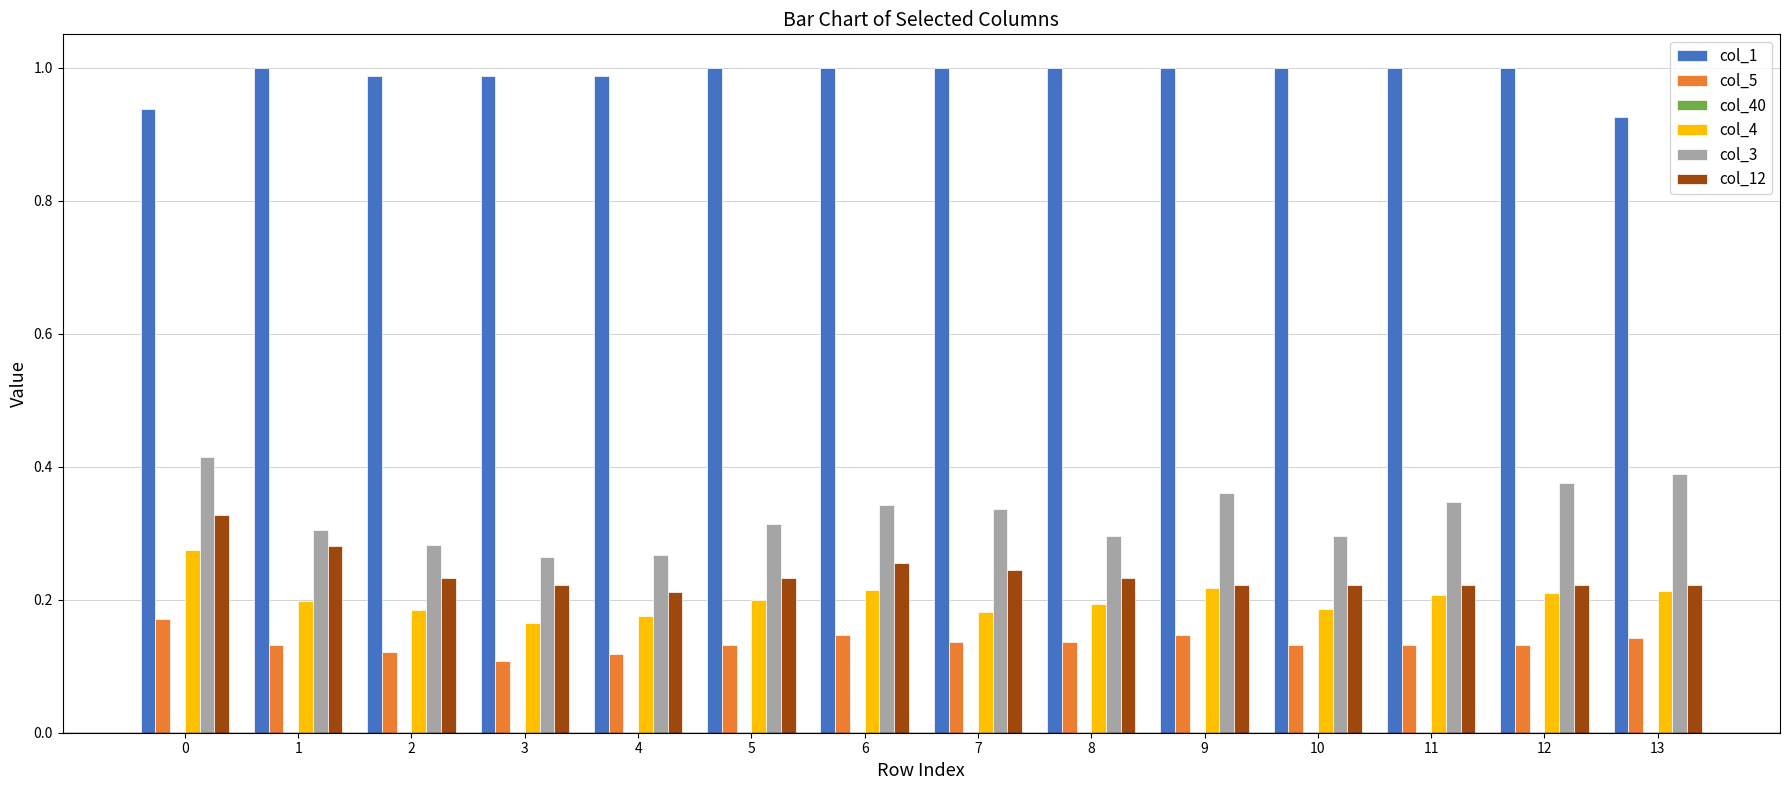

What is the sum of all col_5 values?

1.9